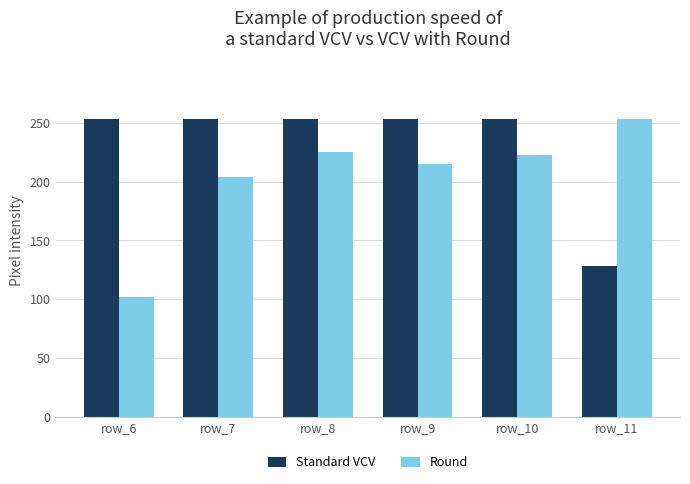

How many data points in Standard VCV are less than 253?

1